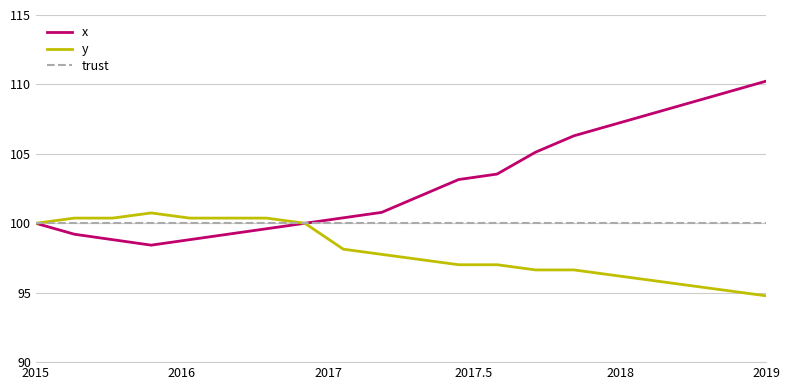

True or false: x has more than 0 interior local peaks.

False